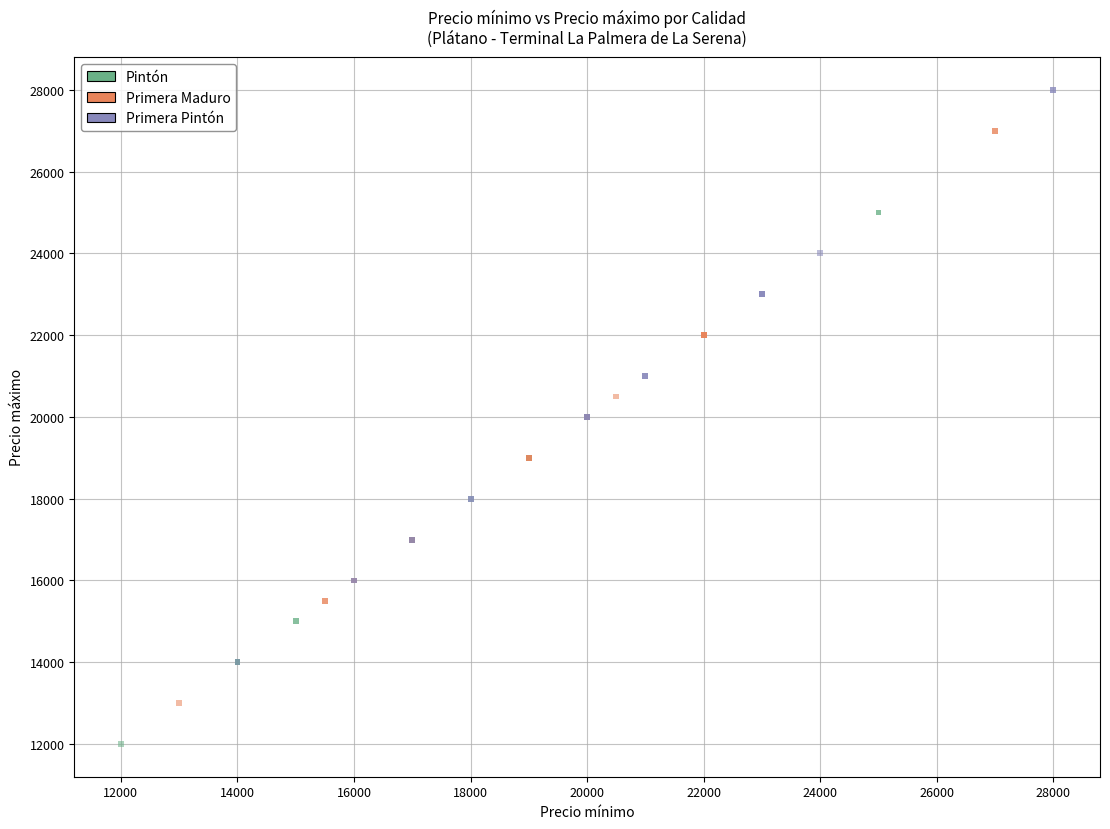

Which series contains the lowest Y value?

Pintón